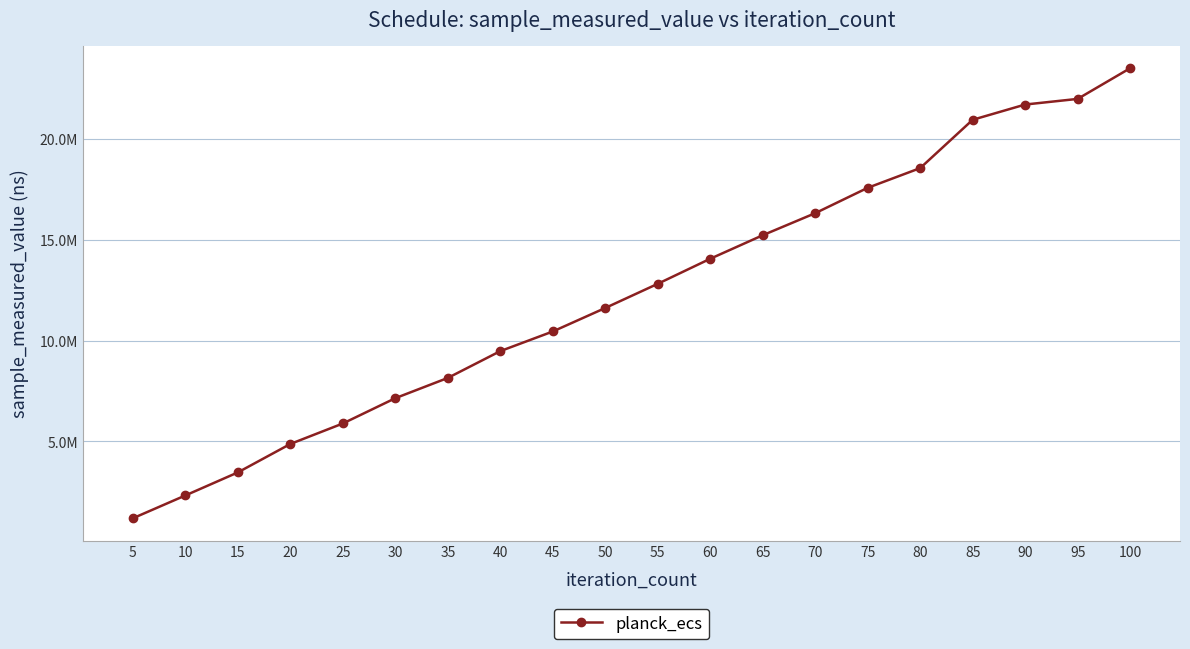

True or false: the data has more than 1 interior local peaks.

False